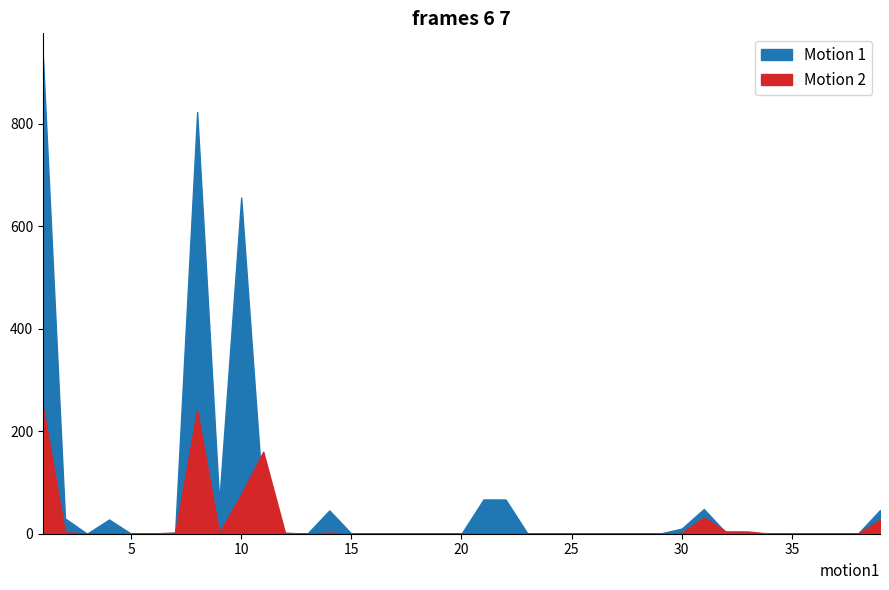

How many data points does each series have?

39